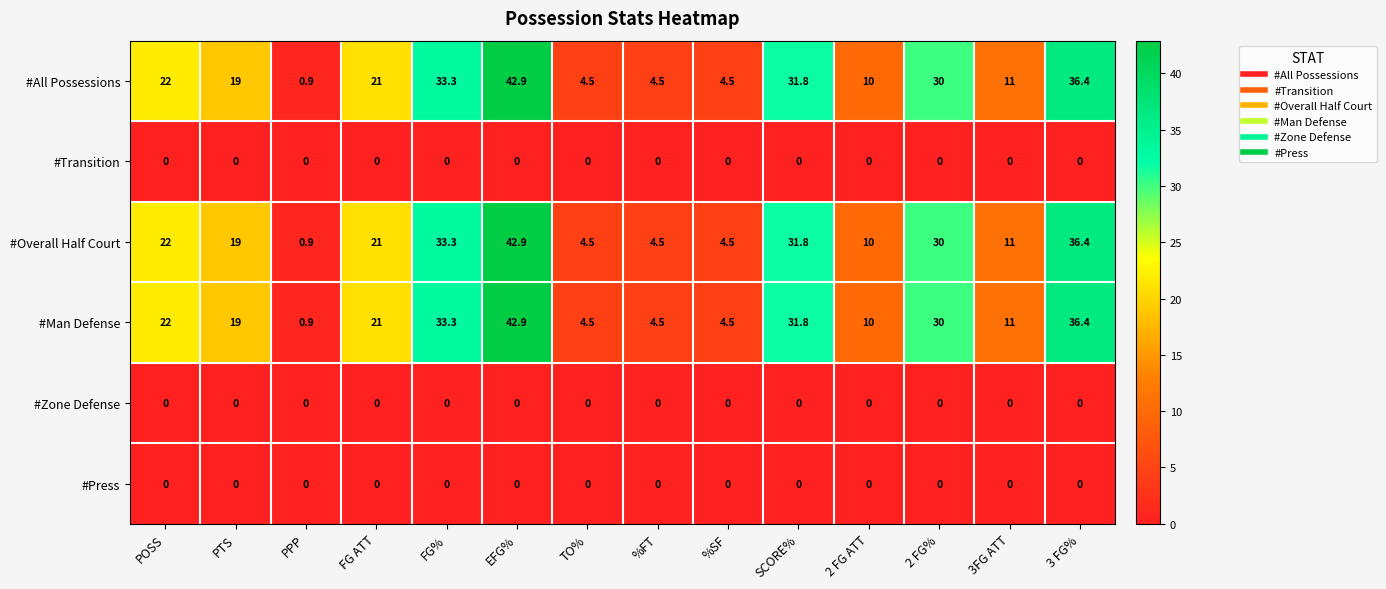

How many data points does each series have?

14